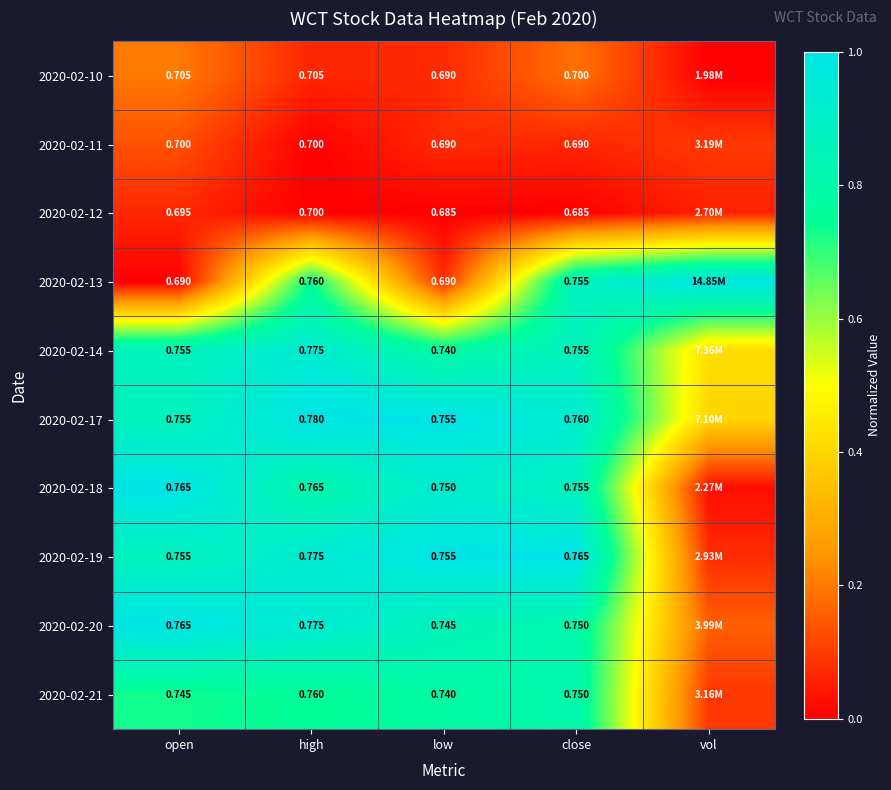

Between open and close, which is larger?

open